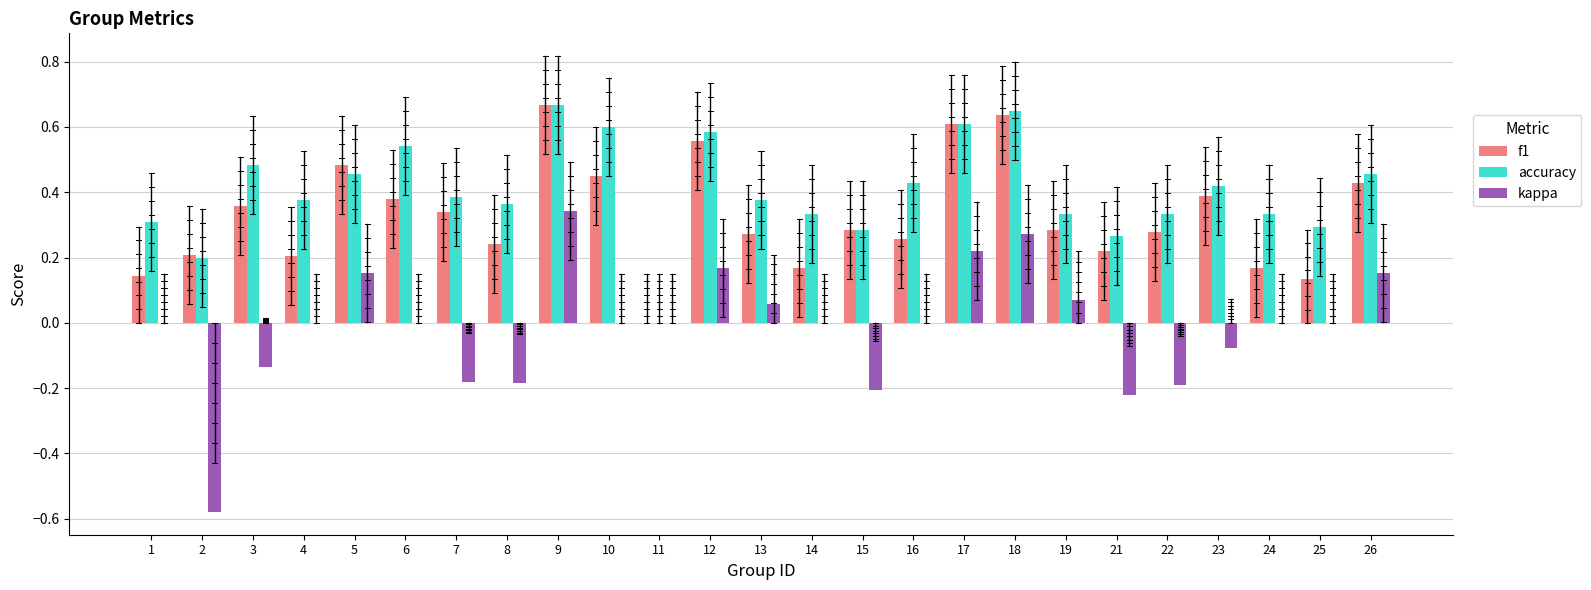

What is the sum of all accuracy values?

10.1